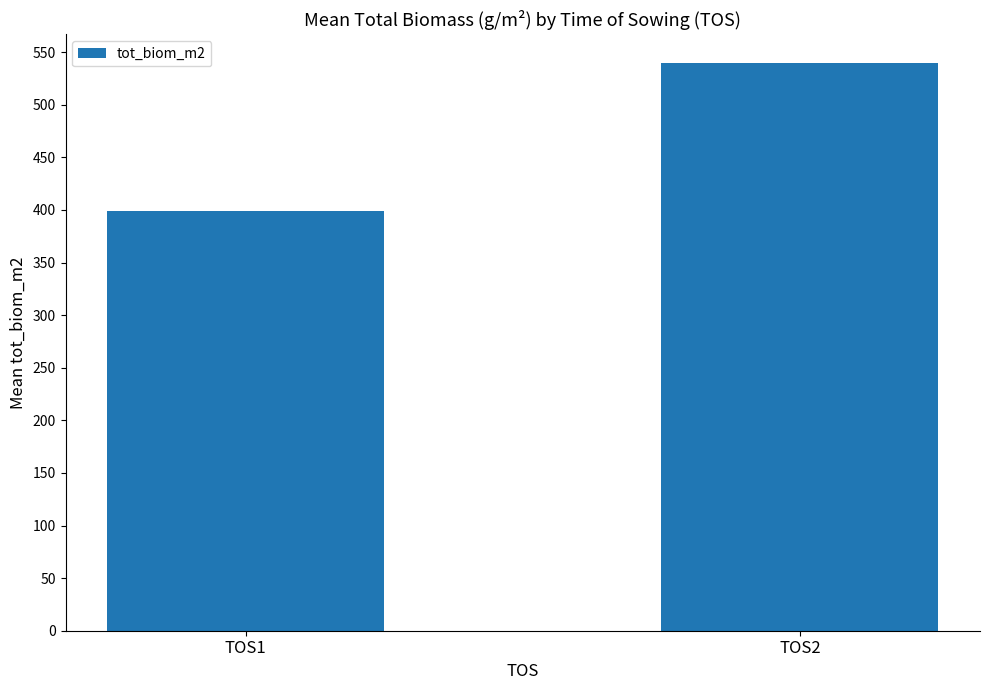

Reading right to left, list all the values displayed in this chart.

540	399